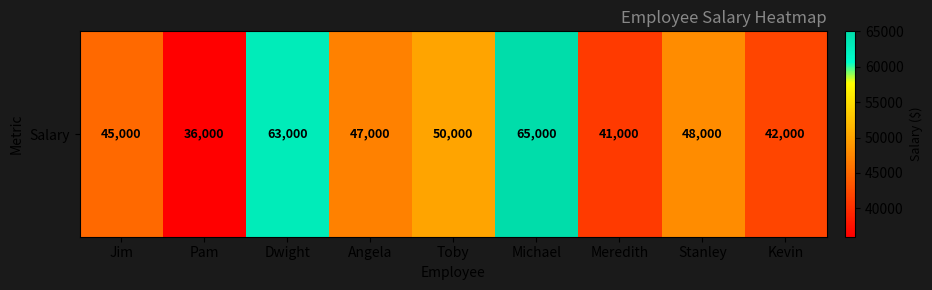

Is it true that the value at Jim is 76778?

False